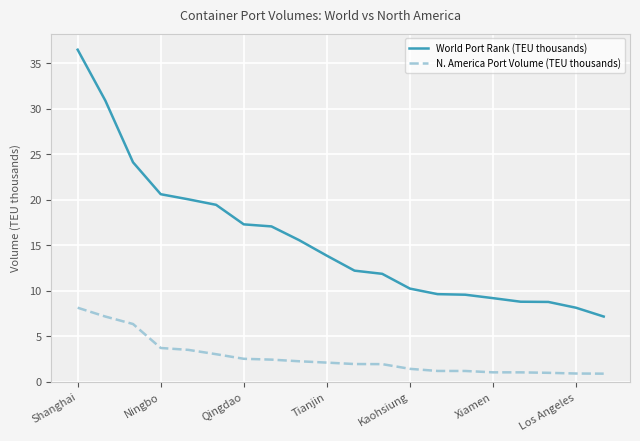

What is the difference between the maximum and minimum values in the N. America Port Volume (TEU thousands) series?

7.2